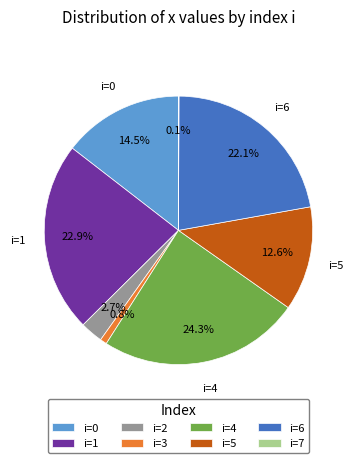

Which slice is the largest?

i=4